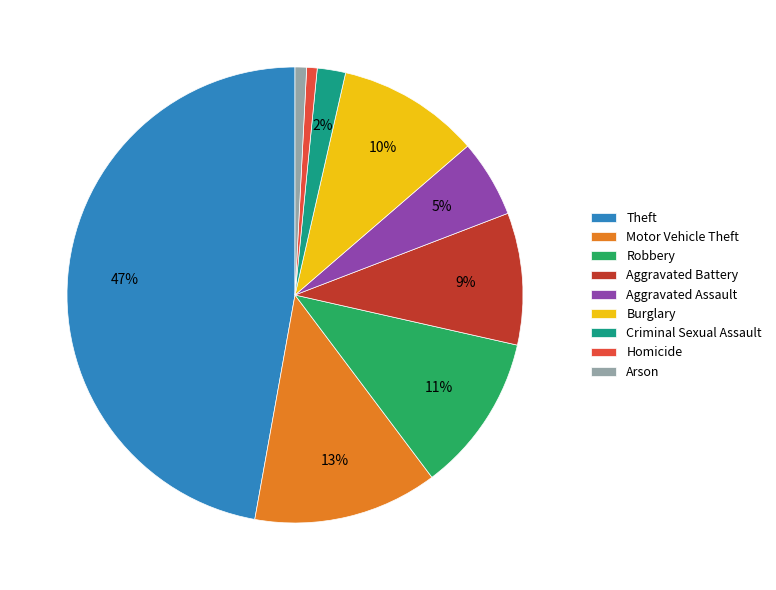

Does any single category account for the majority?

No